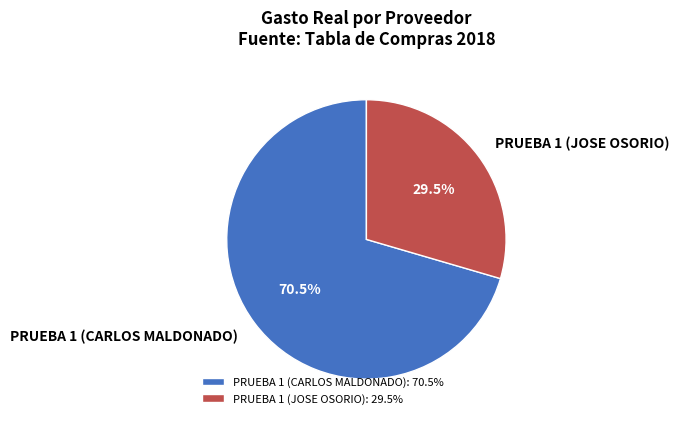

To the nearest percent, what is the combined percentage of PRUEBA 1 (JOSE OSORIO) and PRUEBA 1 (CARLOS MALDONADO)?

100%